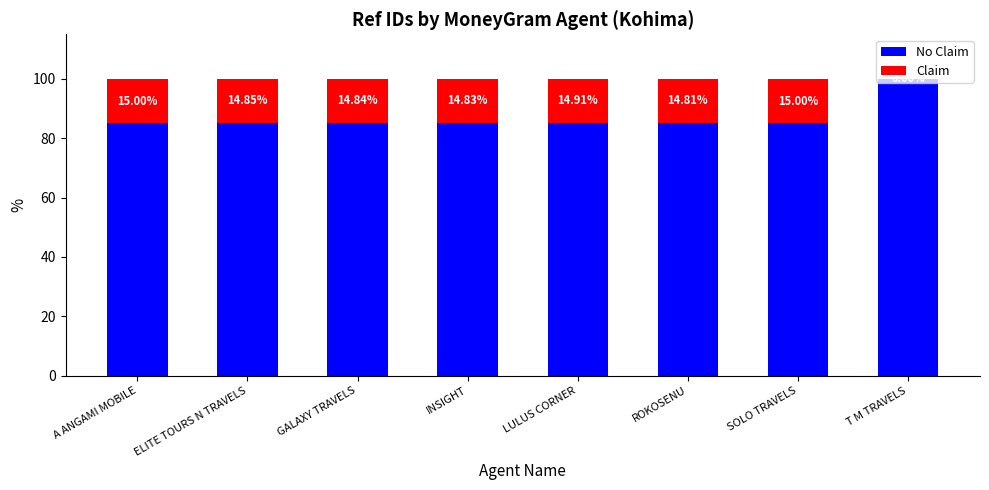

What is the total value across all series at ELITE TOURS N TRAVELS?

100.0